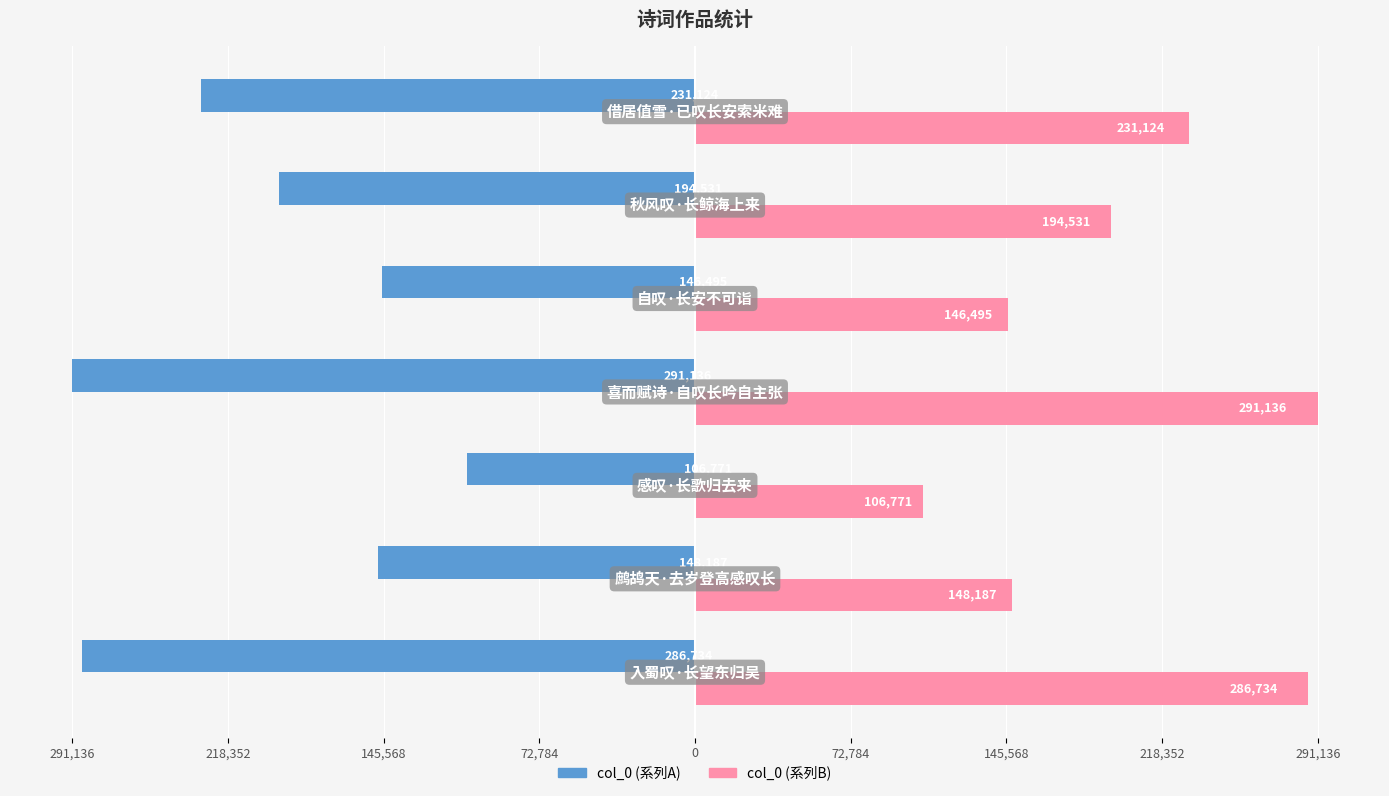

Reading right to left, transcribe all the data shown in this chart.

col_0 (左): 145,568=-231124	72,784=-194531	0=-146495	72,784=-291136	145,568=-106771	218,352=-148187	291,136=-286734
col_0 (右): 145,568=231124	72,784=194531	0=146495	72,784=291136	145,568=106771	218,352=148187	291,136=286734